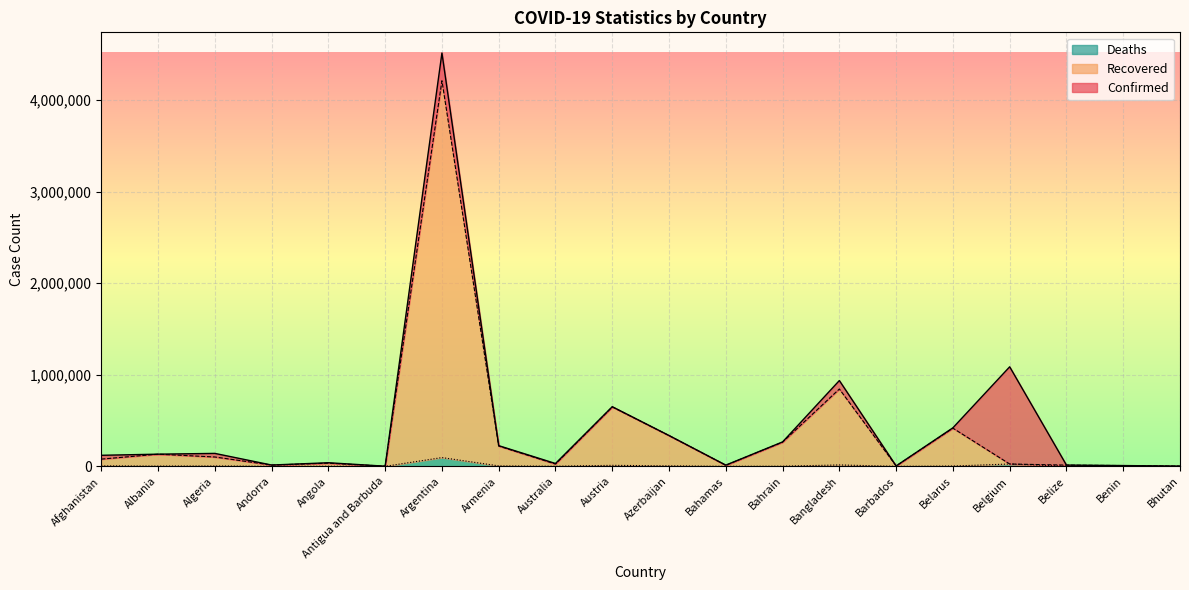

What value does the Deaths series have at Andorra?

127